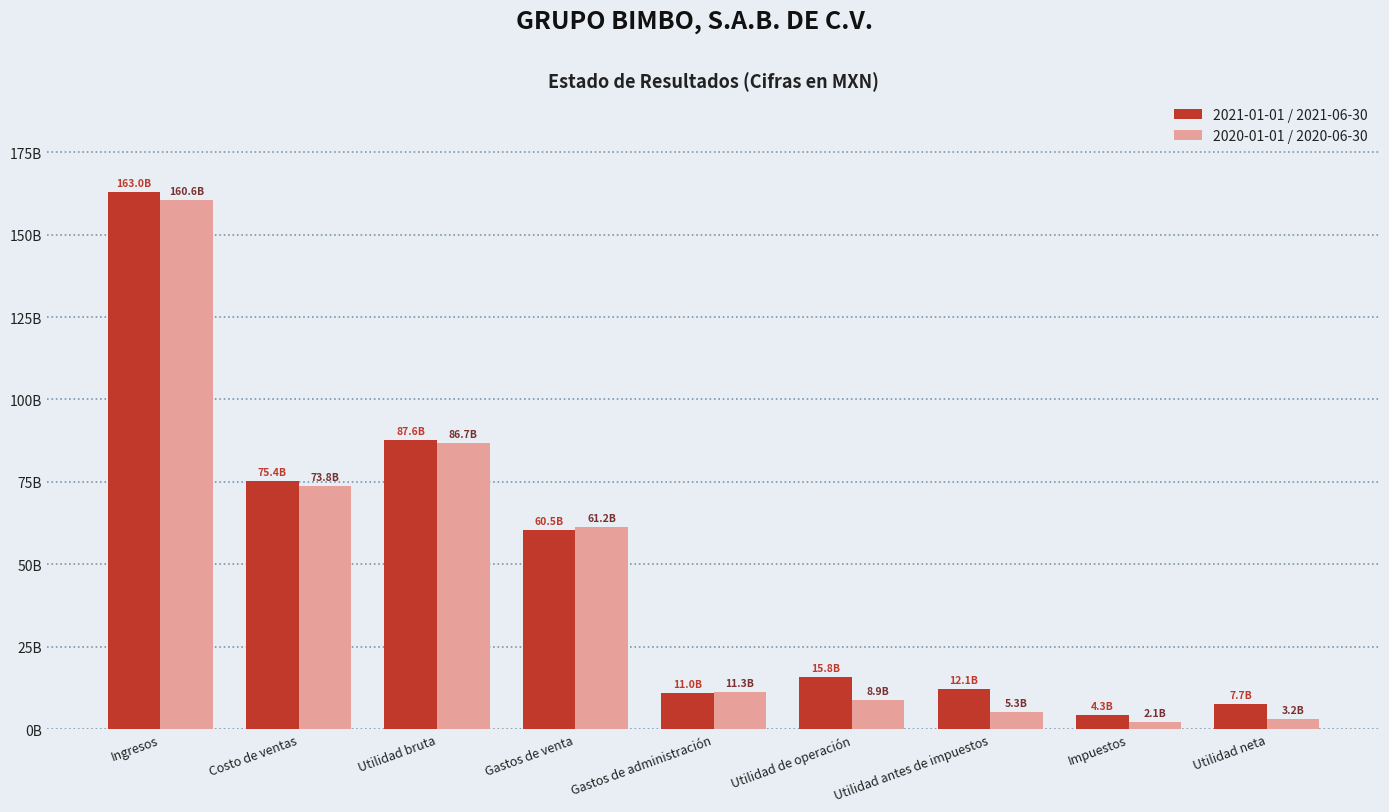

Is the value of 2020-01-01 / 2020-06-30 at Utilidad bruta greater than the value of 2021-01-01 / 2021-06-30 at Gastos de venta?

Yes